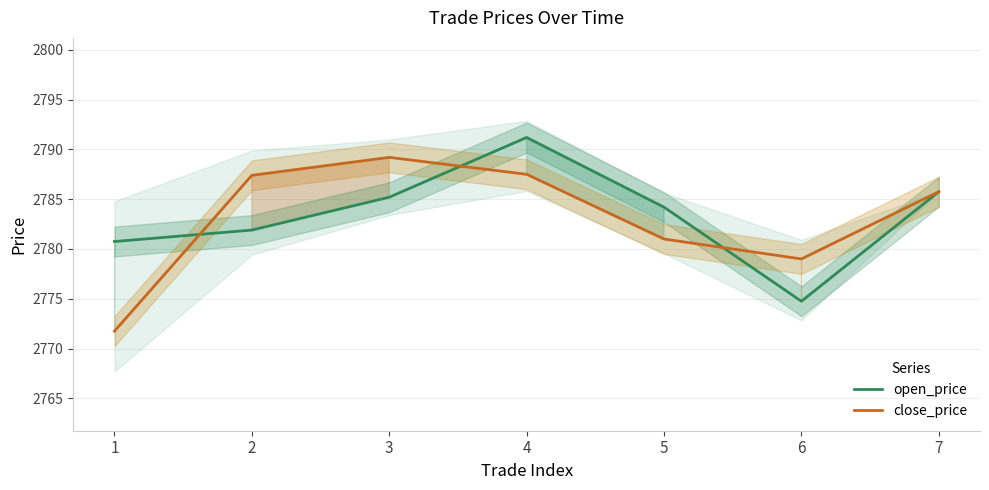

The value of open_price at 6 is 2774.8. True or false?

True